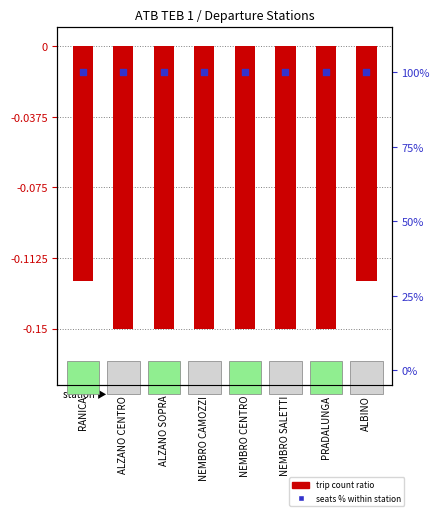

Which series contains the highest Y value?

seats % of max